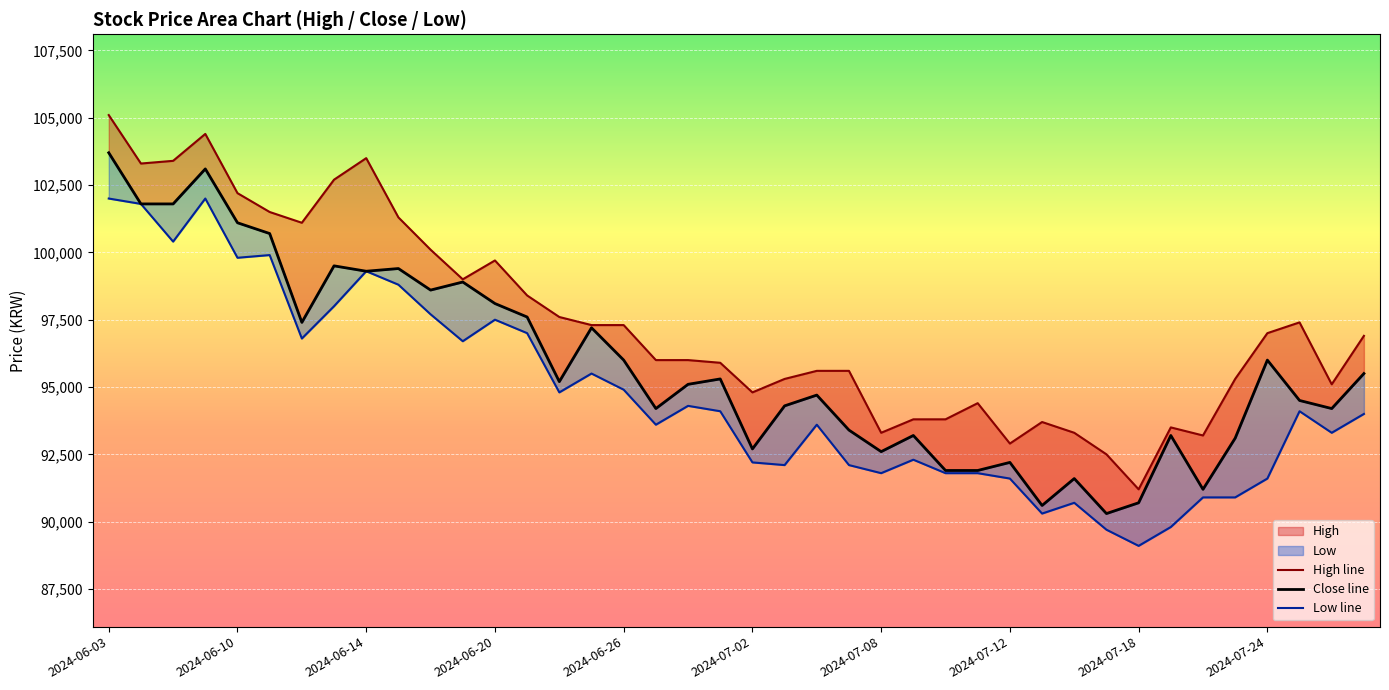

Where does the Close line series first go above 95200?

2024-06-03